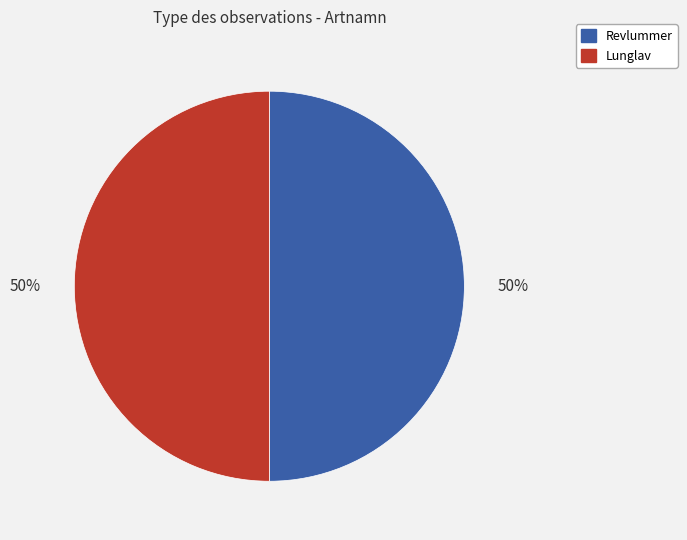

To the nearest percent, what is the average slice percentage?

50%